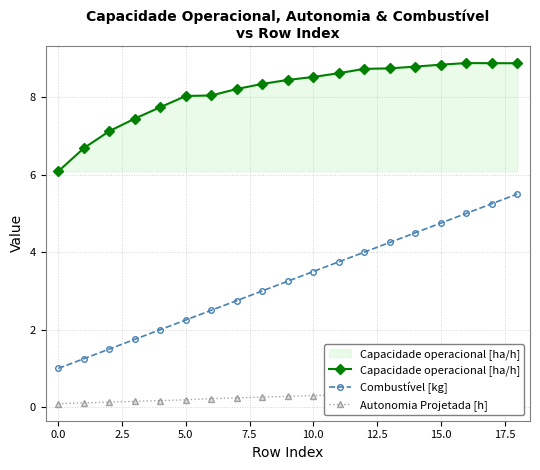

True or false: Autonomia Projetada [h] has more than 1 interior local peaks.

False